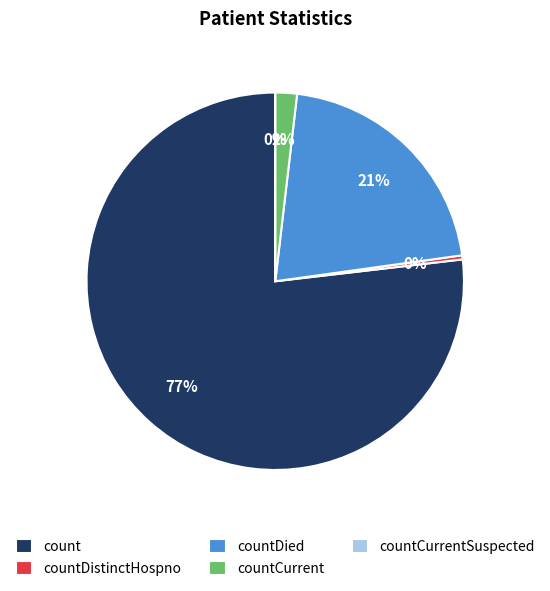

To the nearest percent, what is the average slice percentage?

20%